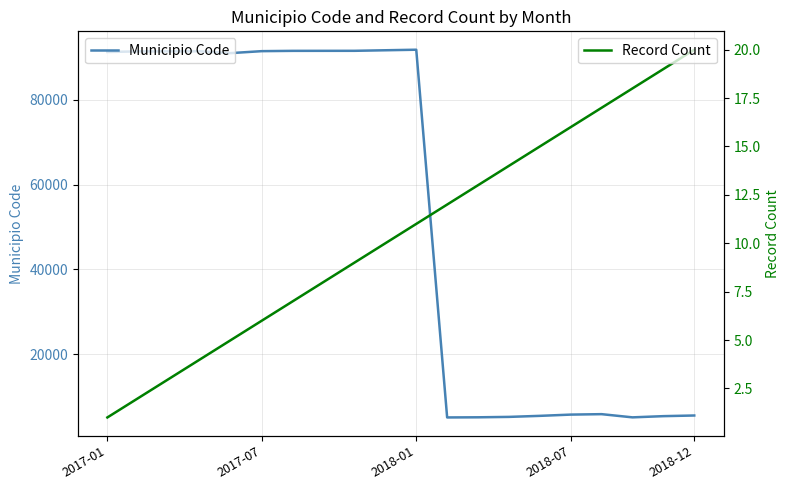

At which category does the chart reach its minimum across all series?

2017-01